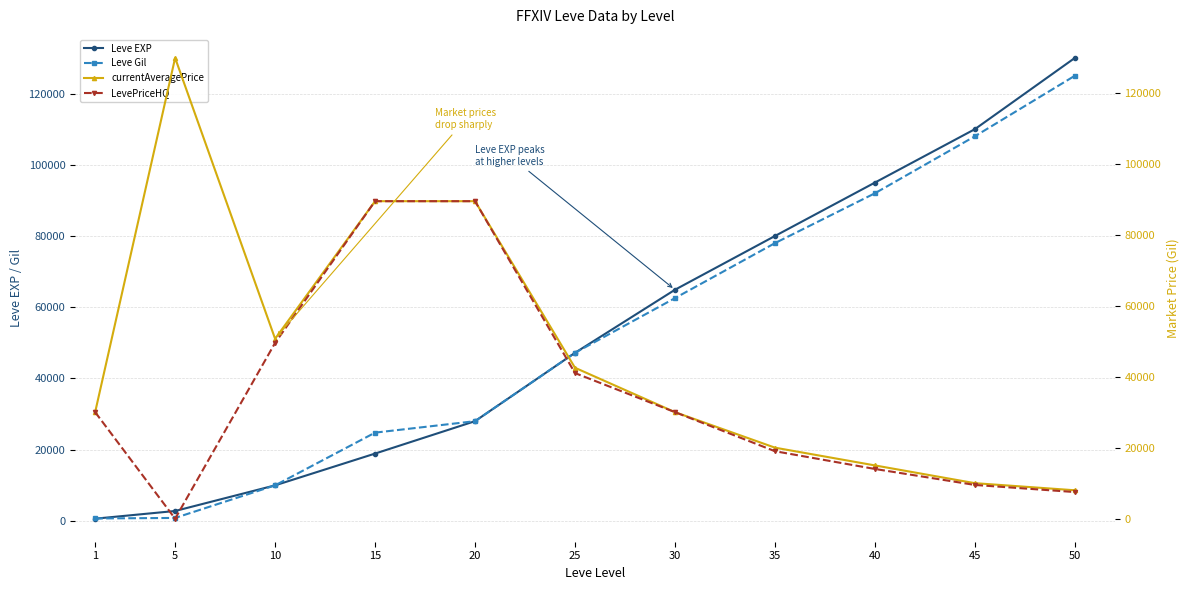

What is the greatest value displayed?

130000